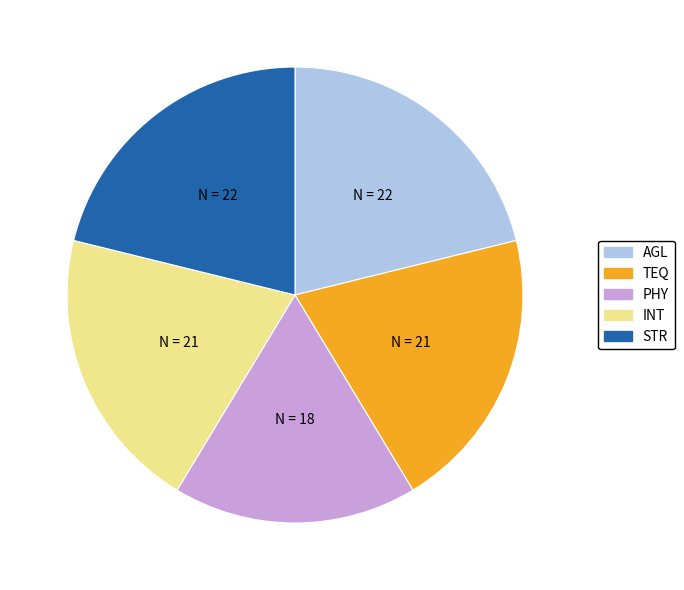

Combined, do PHY and INT account for over 50%?

No